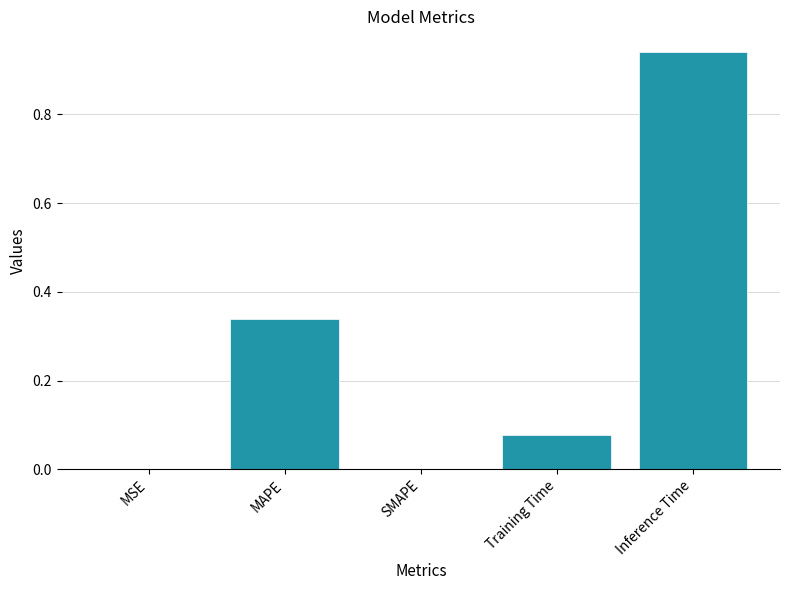

Does the chart contain stacked bars?

No